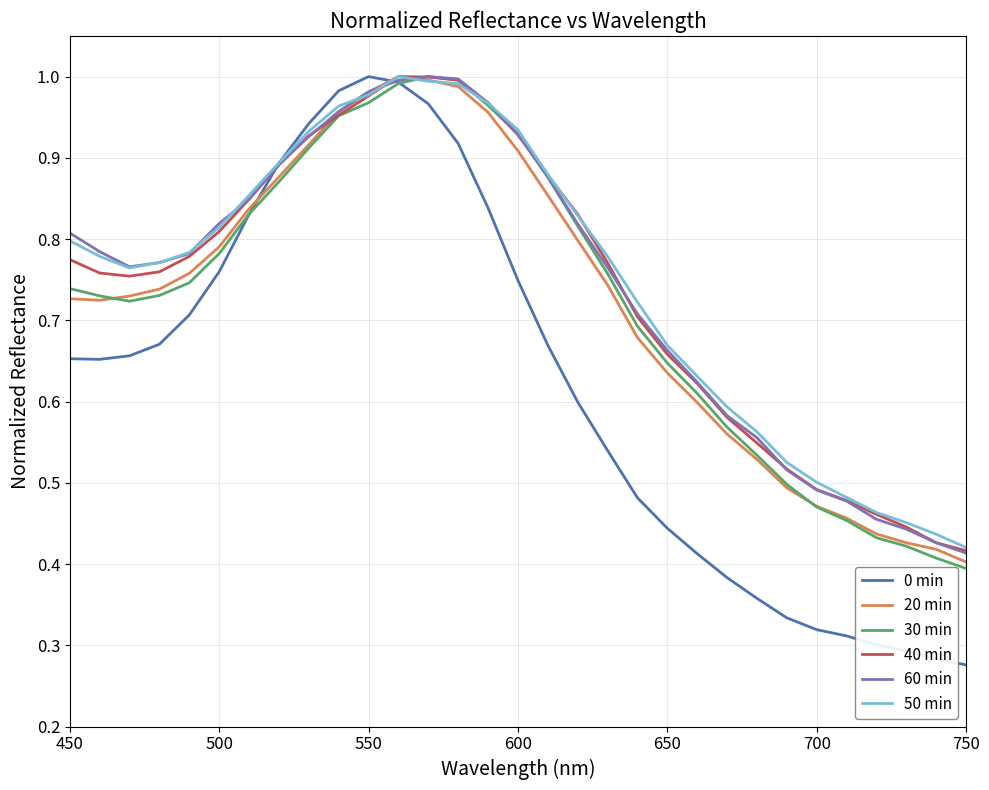

Which series has the widest spread of values?

0 min